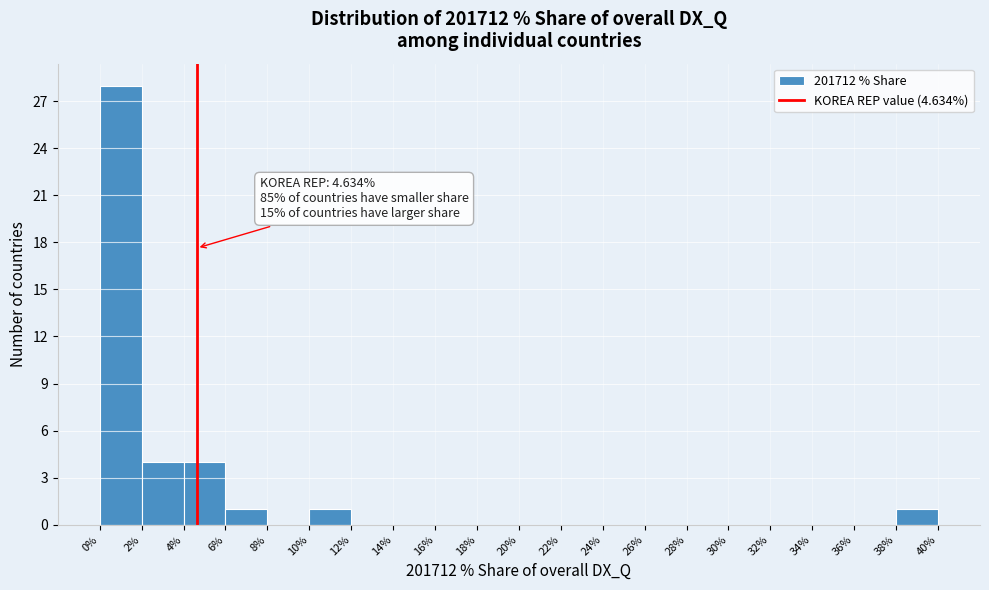

Over which range of the x-axis is the bar tallest?

0% to 2%